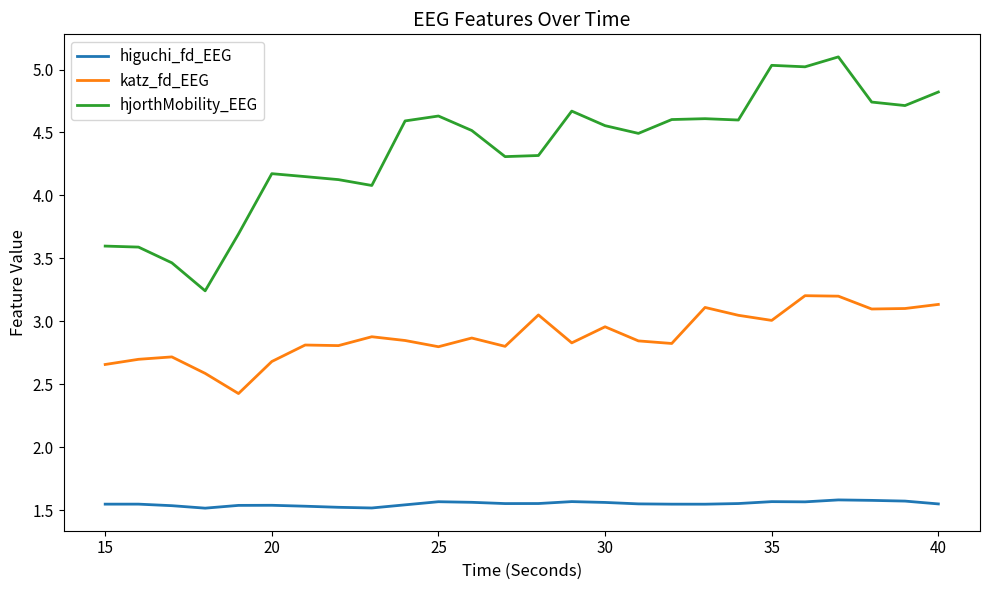

Which series has the largest range (max minus min)?

hjorthMobility_EEG